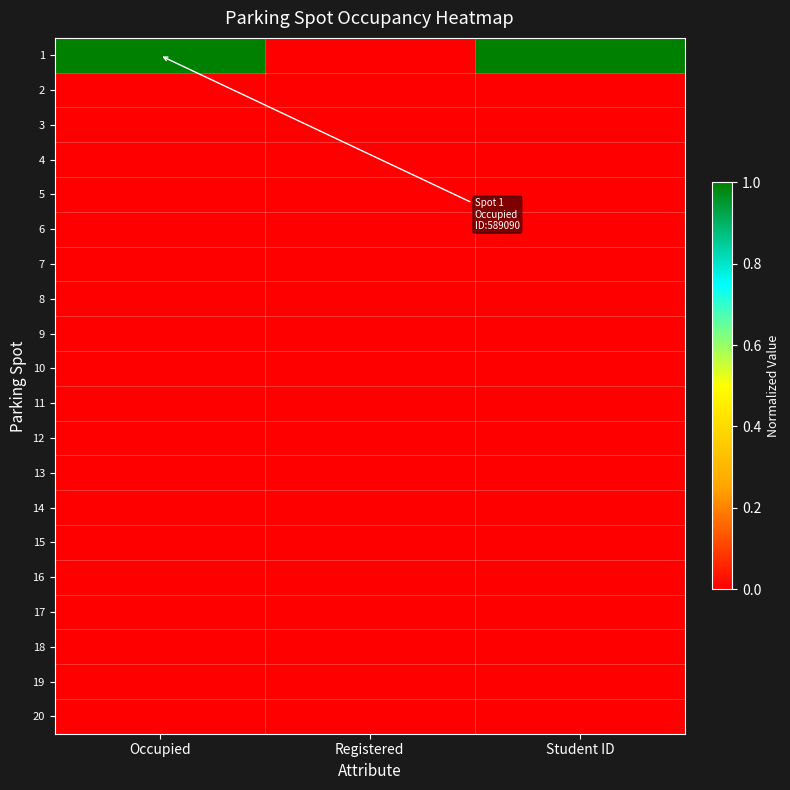

Reading left to right, what are all the values shown in this chart?

1: Occupied=1	Registered=0	Student ID=1
2: Occupied=0	Registered=0	Student ID=0
3: Occupied=0	Registered=0	Student ID=0
4: Occupied=0	Registered=0	Student ID=0
5: Occupied=0	Registered=0	Student ID=0
6: Occupied=0	Registered=0	Student ID=0
7: Occupied=0	Registered=0	Student ID=0
8: Occupied=0	Registered=0	Student ID=0
9: Occupied=0	Registered=0	Student ID=0
10: Occupied=0	Registered=0	Student ID=0
11: Occupied=0	Registered=0	Student ID=0
12: Occupied=0	Registered=0	Student ID=0
13: Occupied=0	Registered=0	Student ID=0
14: Occupied=0	Registered=0	Student ID=0
15: Occupied=0	Registered=0	Student ID=0
16: Occupied=0	Registered=0	Student ID=0
17: Occupied=0	Registered=0	Student ID=0
18: Occupied=0	Registered=0	Student ID=0
19: Occupied=0	Registered=0	Student ID=0
20: Occupied=0	Registered=0	Student ID=0